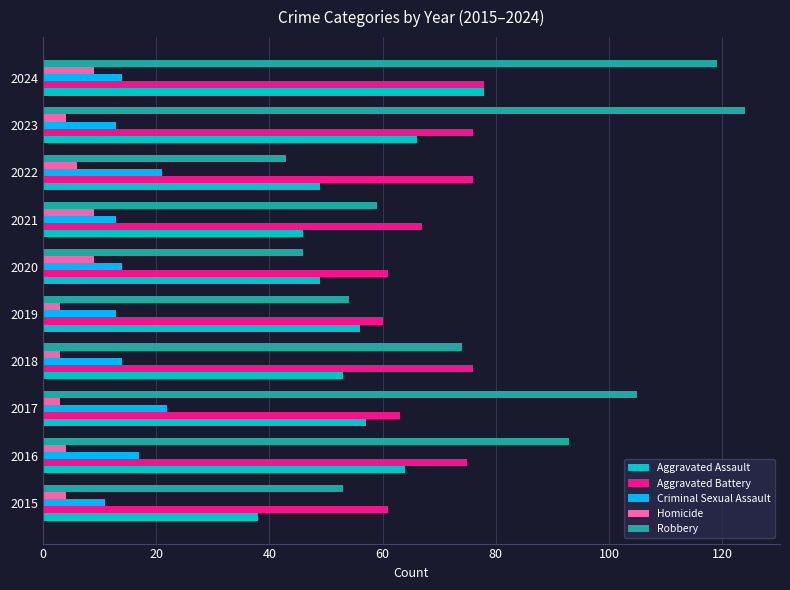

Which series has the largest range (max minus min)?

Robbery